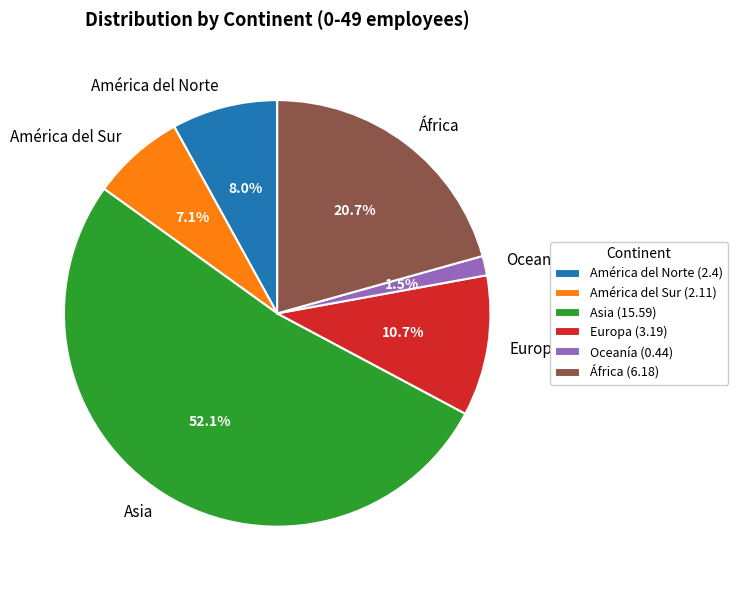

How many slices are in this pie chart?

6